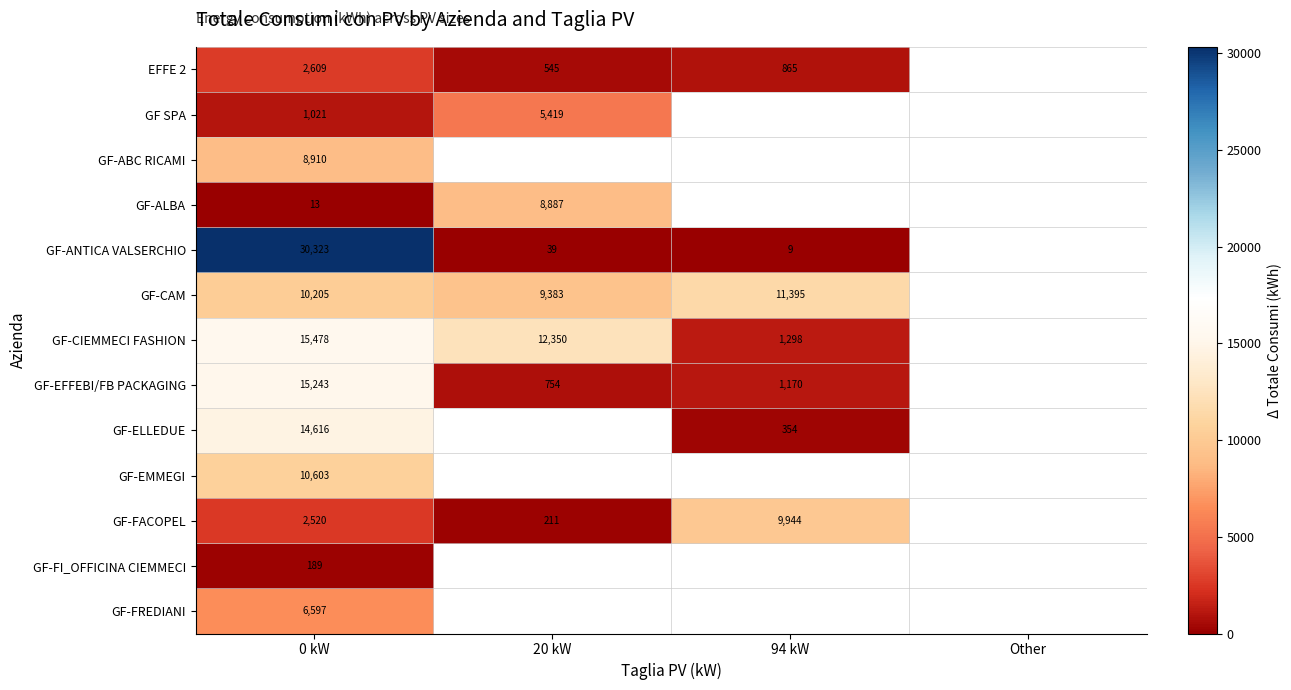

True or false: GF SPA has a value of 1823.9 at 0 kW.

False